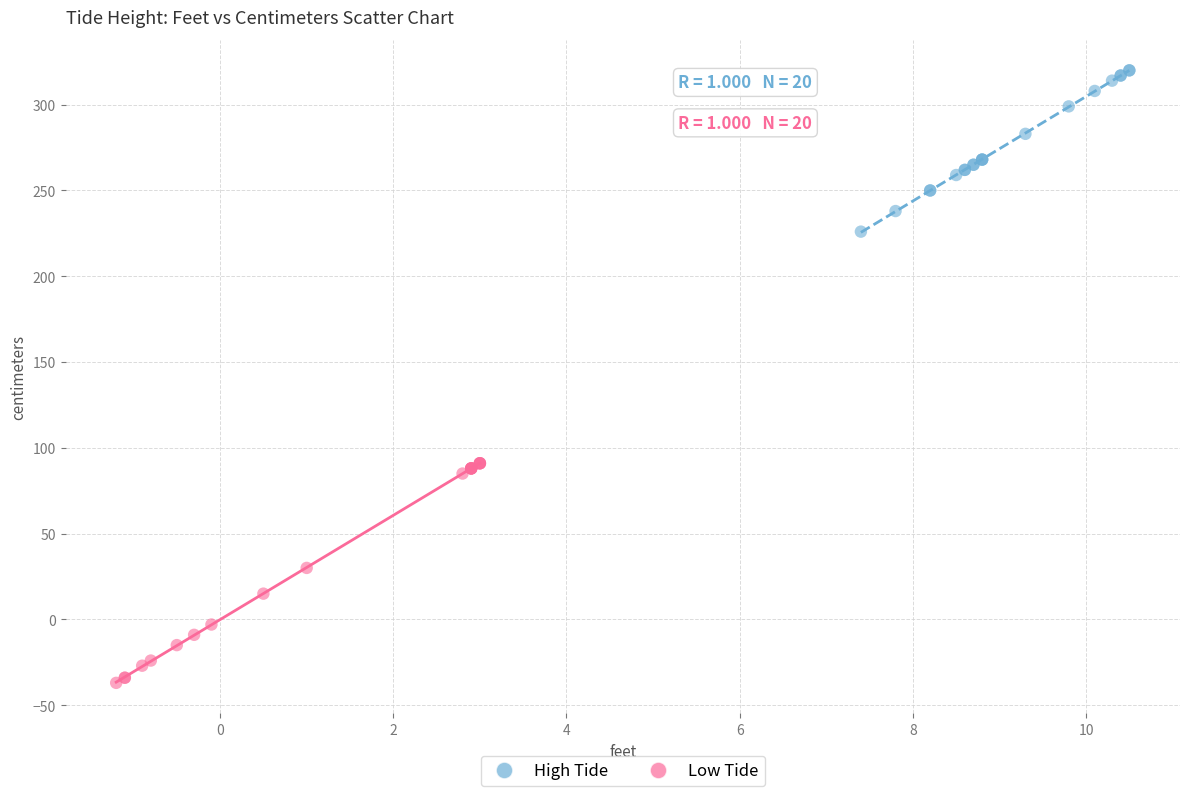

Which series reaches the minimum Y coordinate?

Low Tide